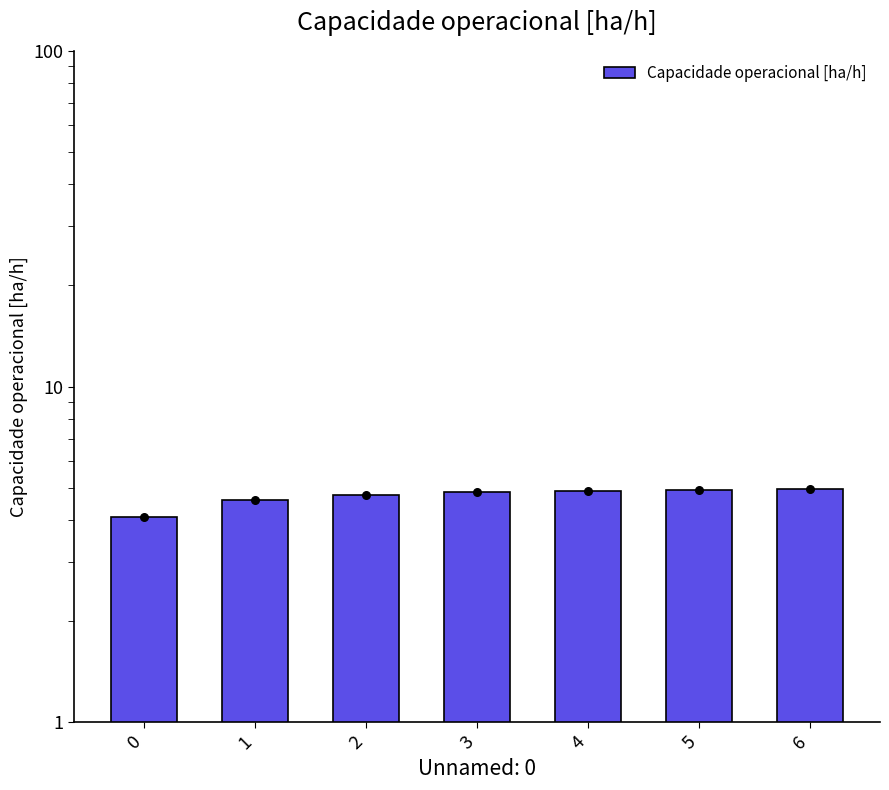

What is the change in value from 0 to 1?

+0.5